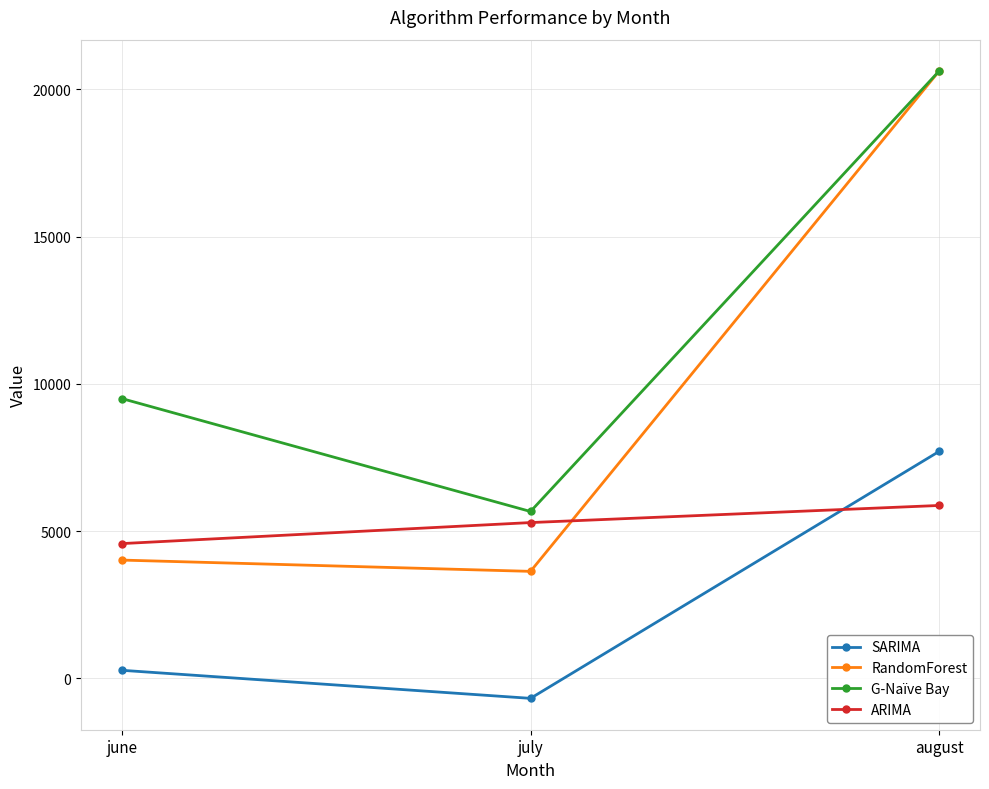

What is the label of the 1st point from the right?

august